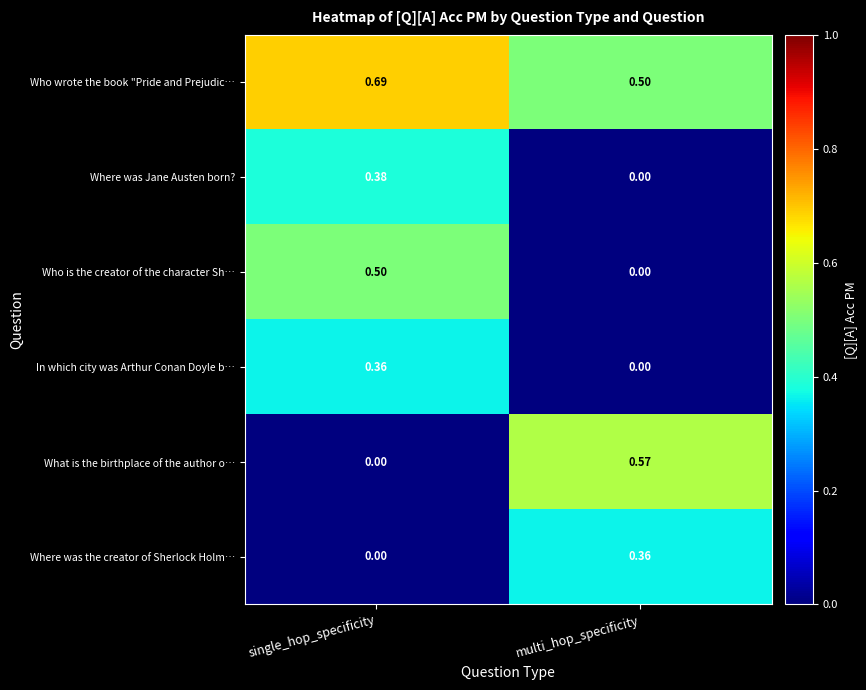

Which label corresponds to the largest value in the chart?

single_hop_specificity